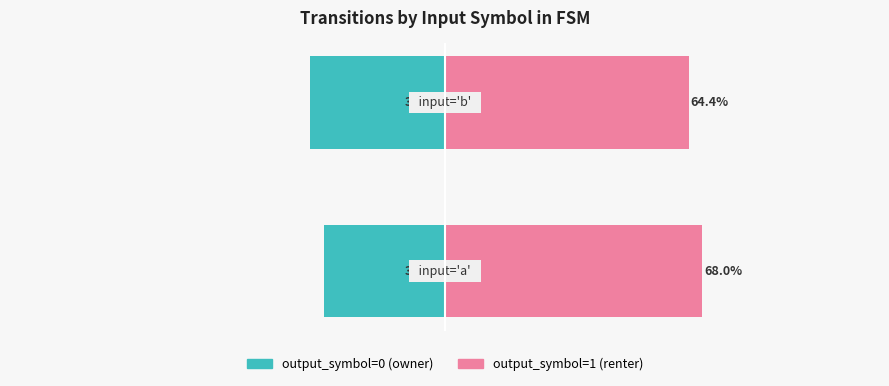

How many bars are there in each group?

2